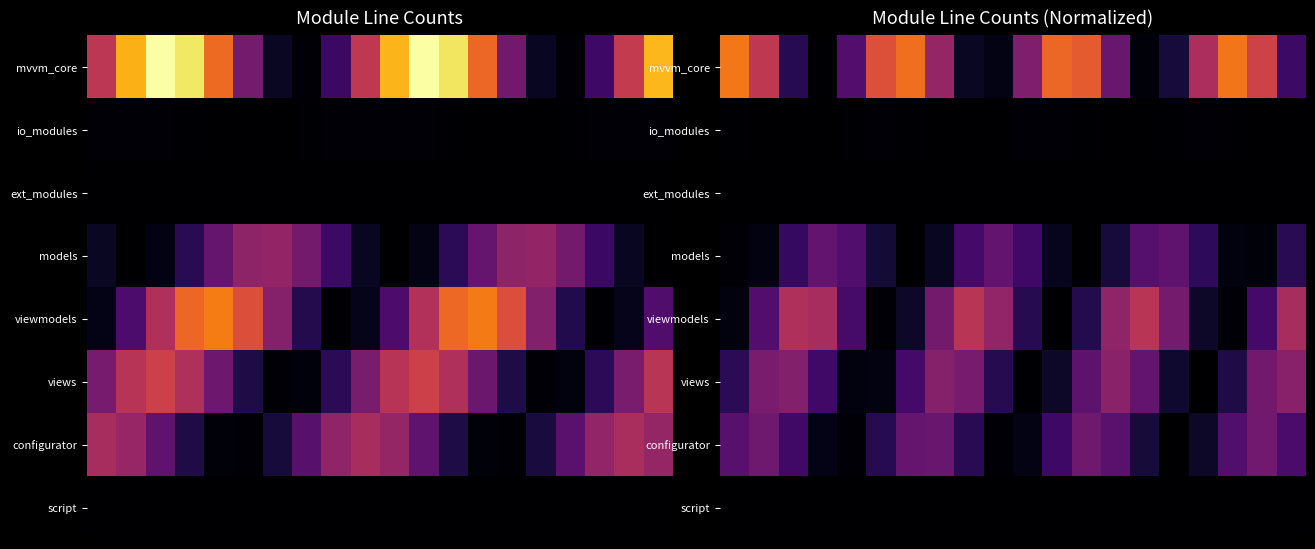

What is the spread (max minus min) of values at 17?

0.7